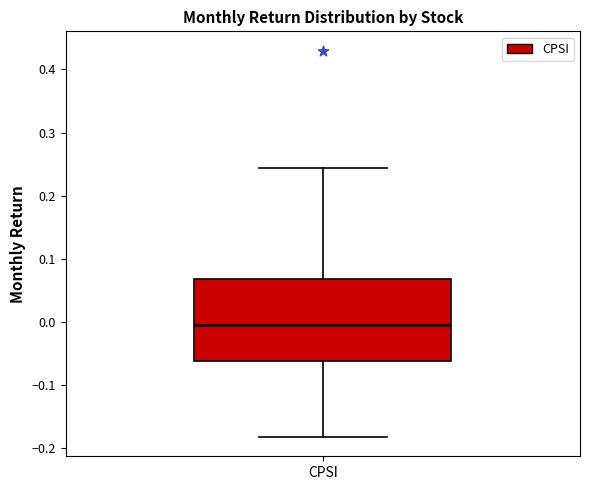

Where does the upper whisker of the box for CPSI end on the y-axis? The values are not printed on the chart, so give them approximately, as read against the axis.

0.24